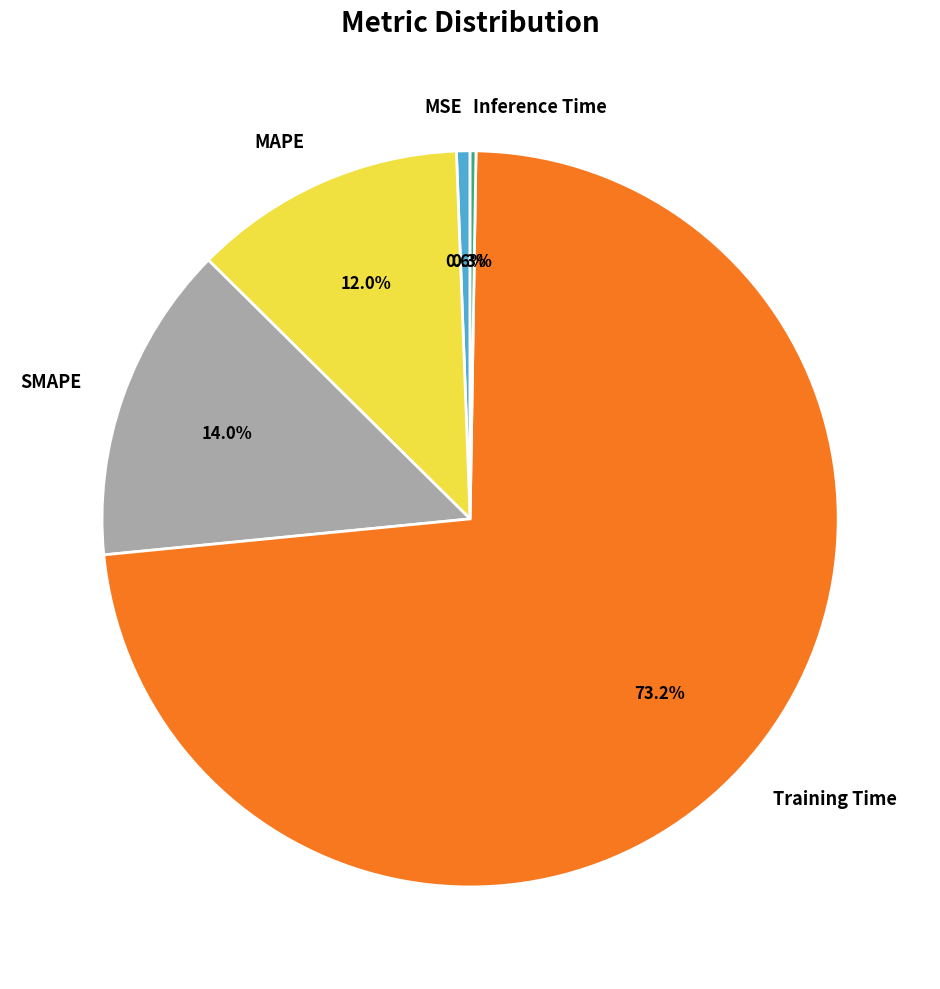

To the nearest percent, what is the difference between the largest and smallest slice percentages?

73%